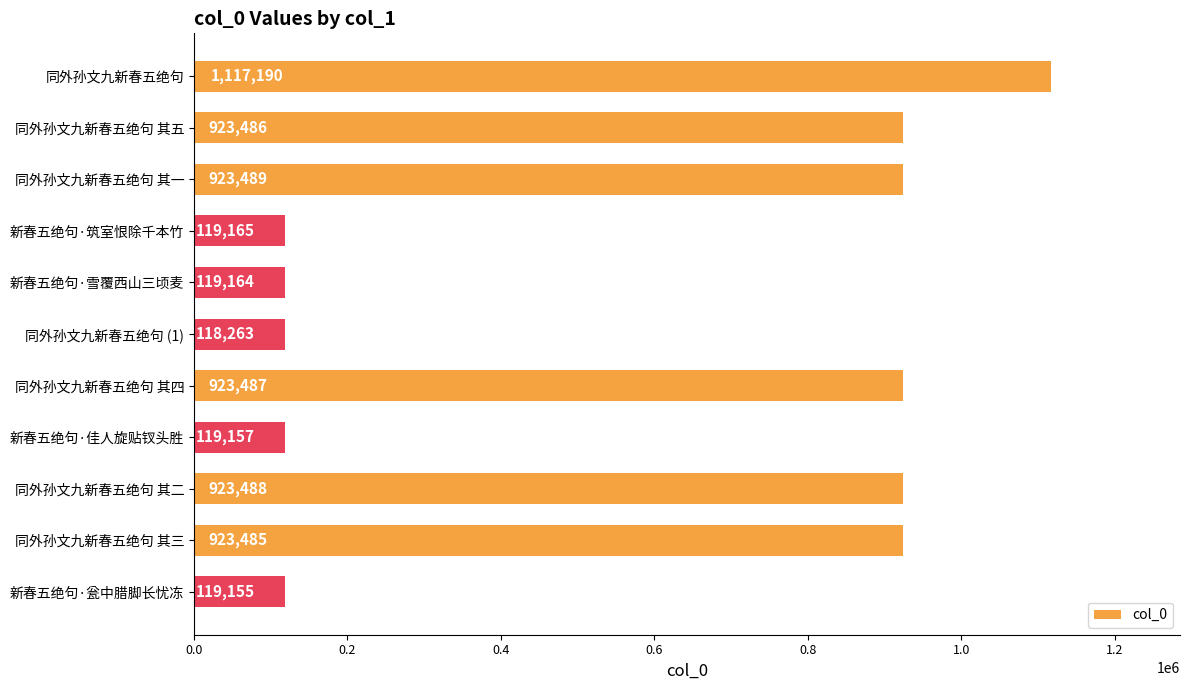

What is the smallest value displayed?

118263